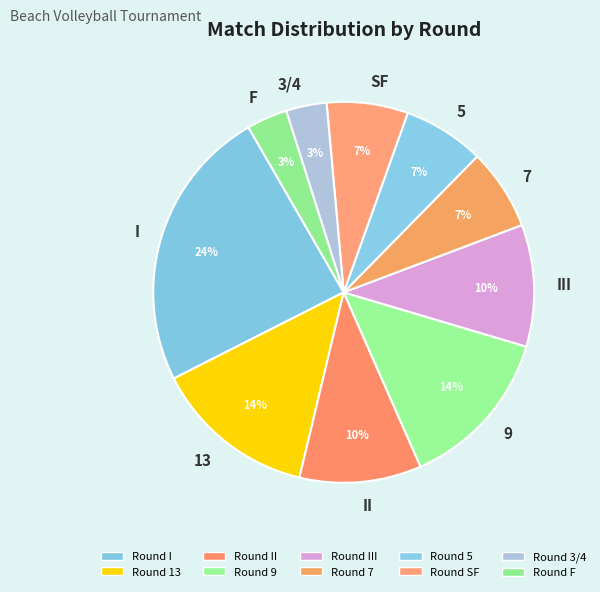

Is there any slice that represents more than half of the pie?

No